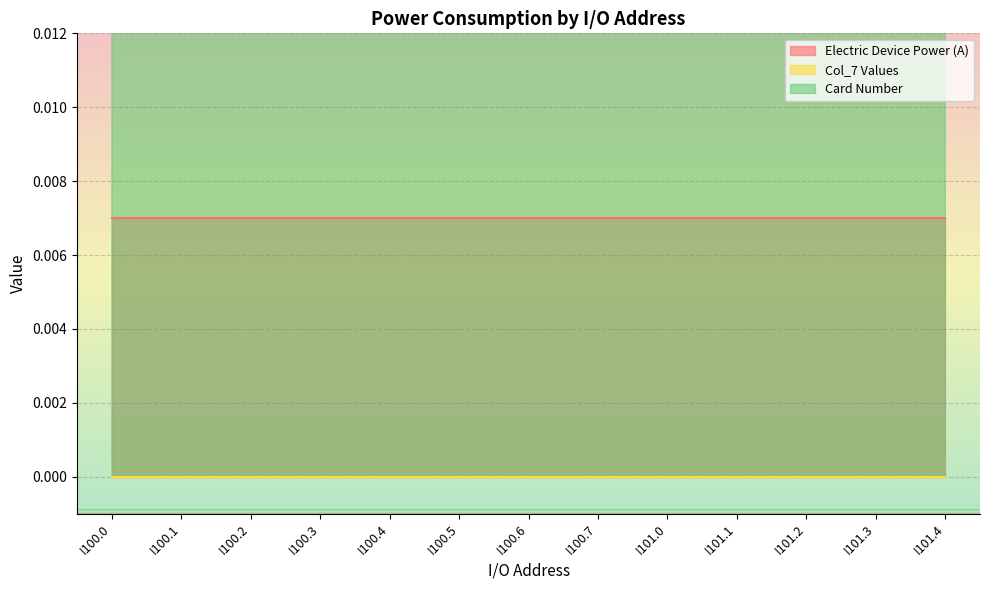

At which label does Card Number reach its minimum?

I100.0